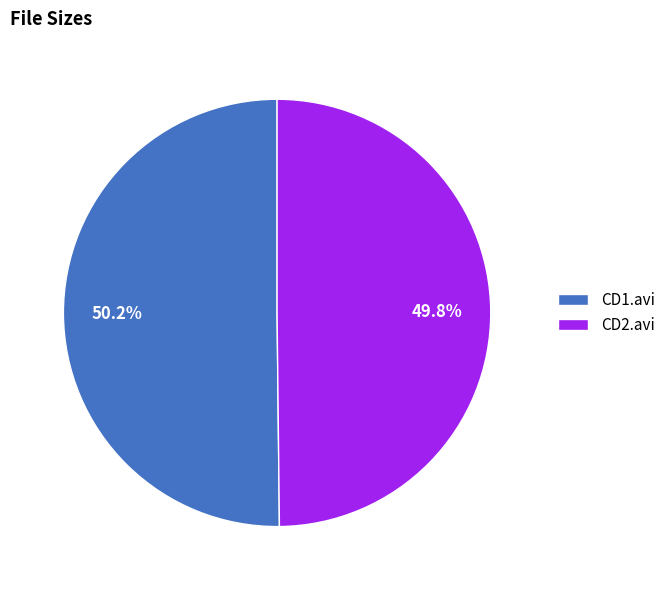

What is the total percentage of CD1.avi and CD2.avi?

100.0%